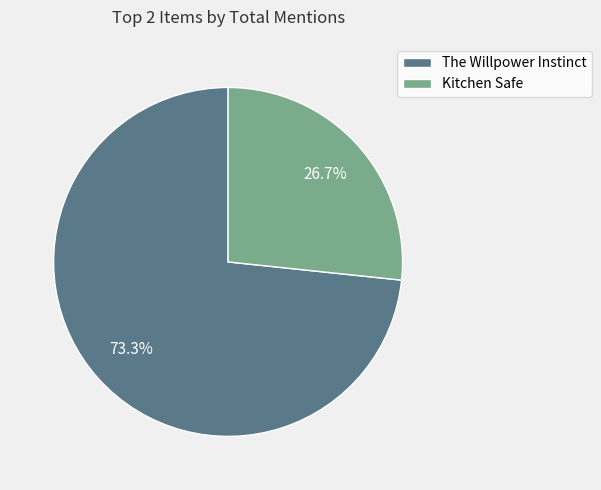

Between The Willpower Instinct and Kitchen Safe, which is larger?

The Willpower Instinct